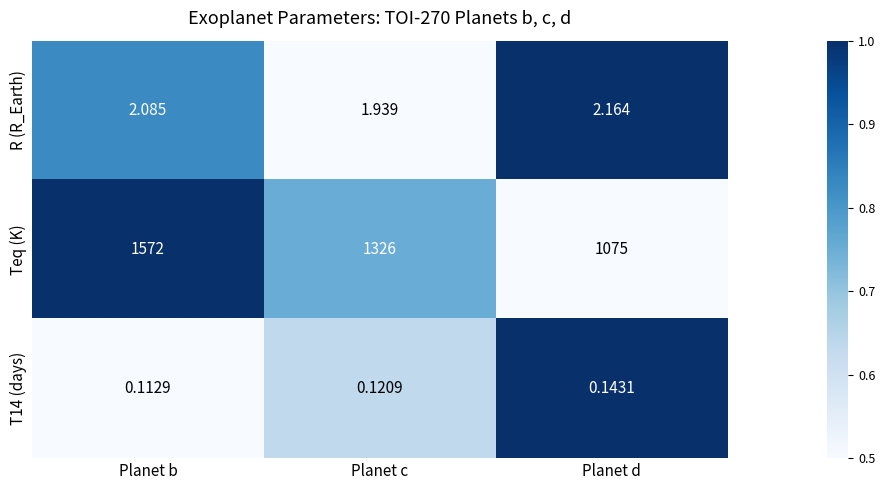

At which category is the sum across all series the highest?

Planet b